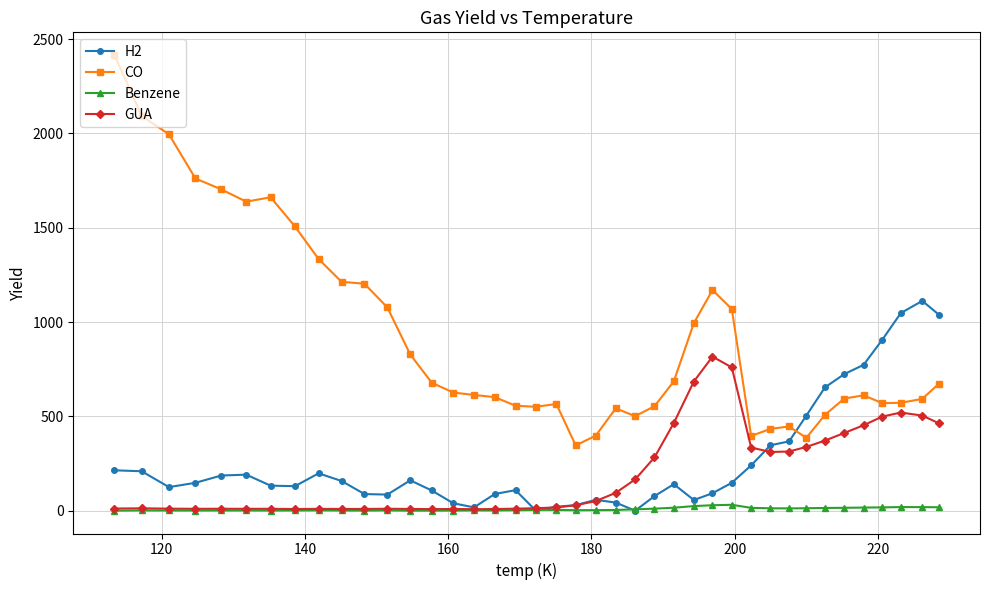

Which series has the largest range (max minus min)?

CO